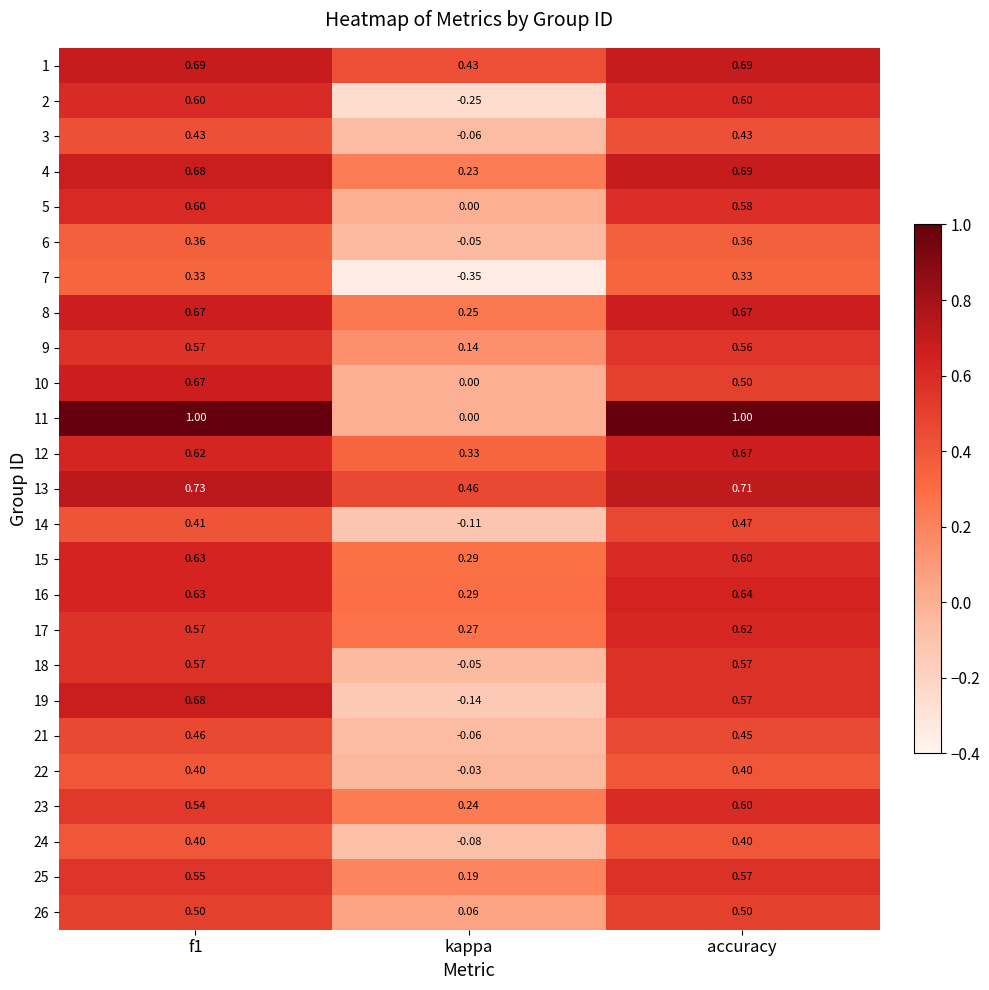

At which label is 10 closest to 0?

kappa